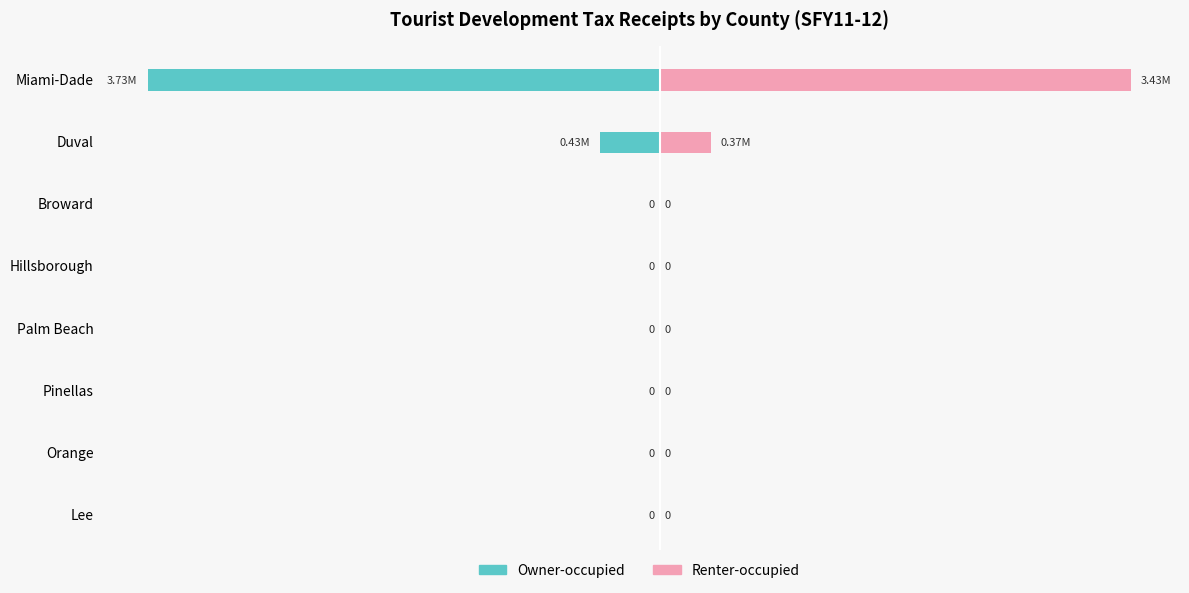

What is the difference between the second highest and second lowest values in the Renter-occupied series?

371887.6